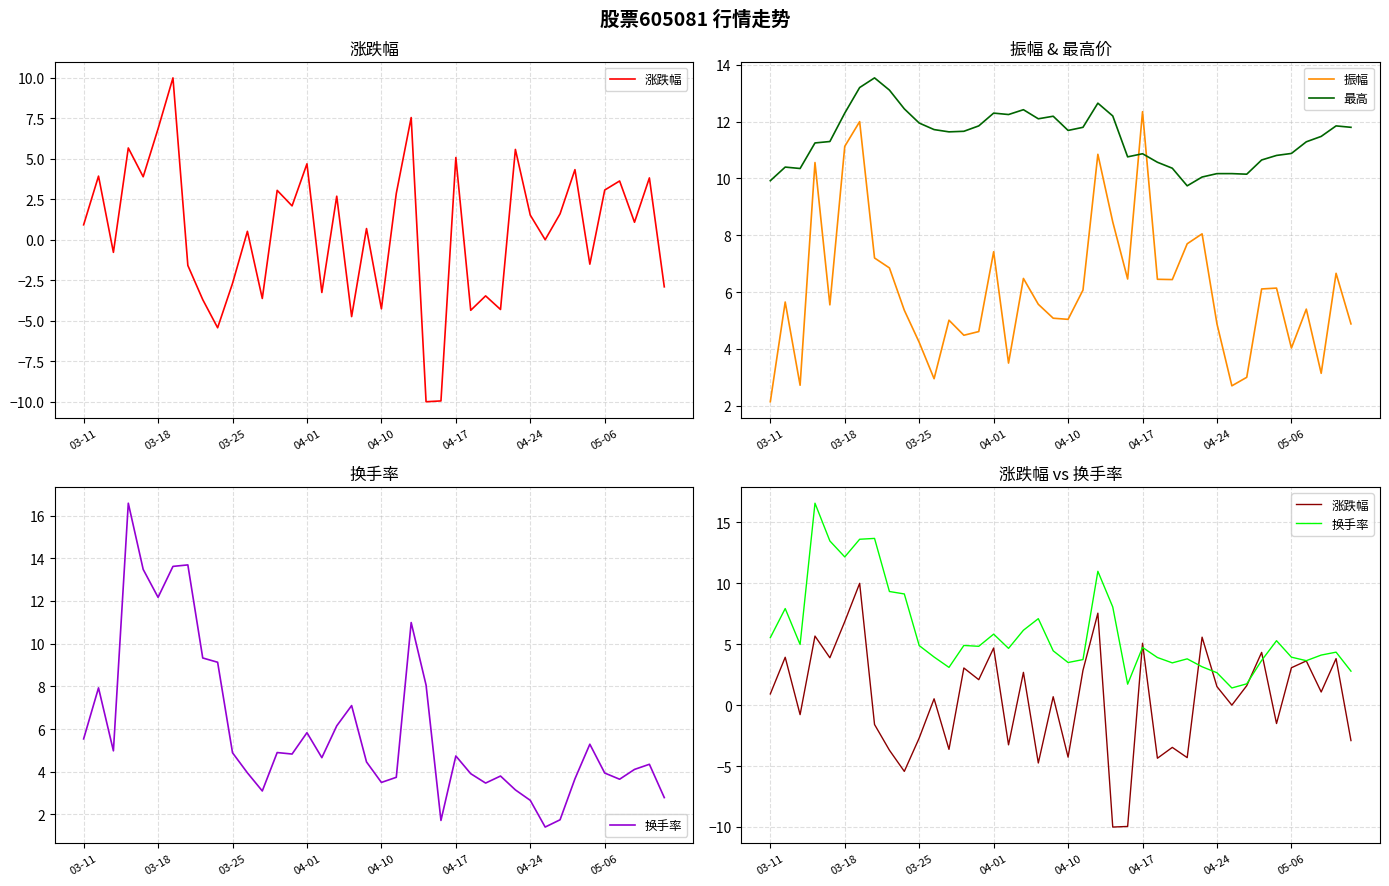

True or false: 振幅 and 涨跌幅 cross at least once.

False